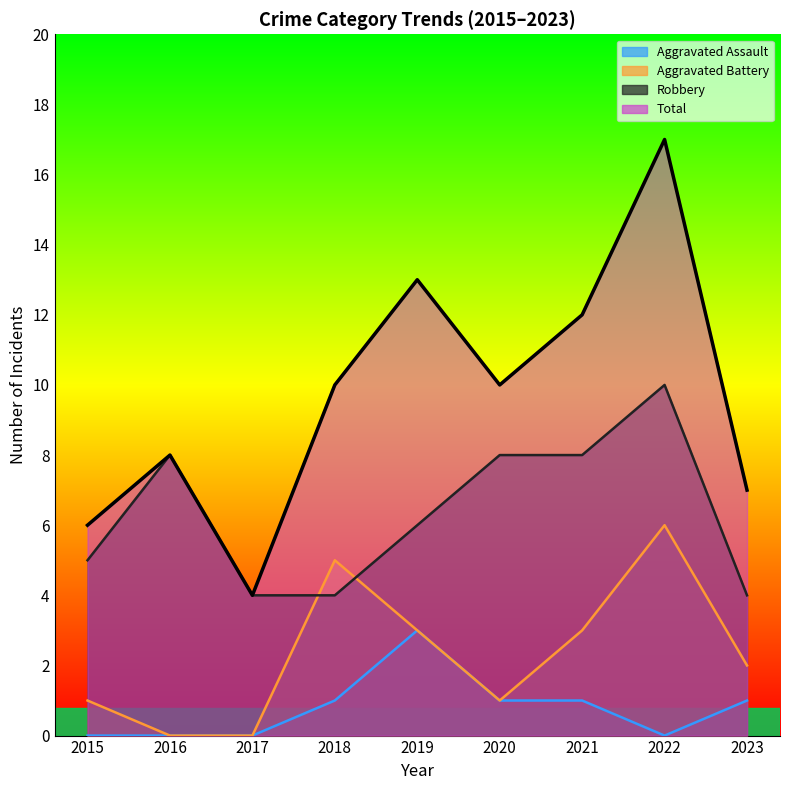

Reading left to right, what are all the values shown in this chart?

Aggravated Assault: 2015=0	2016=0	2017=0	2018=1	2019=3	2020=1	2021=1	2022=0	2023=1
Aggravated Battery: 2015=1	2016=0	2017=0	2018=5	2019=3	2020=1	2021=3	2022=6	2023=2
Robbery: 2015=5	2016=8	2017=4	2018=4	2019=6	2020=8	2021=8	2022=10	2023=4
Total: 2015=6	2016=8	2017=4	2018=10	2019=13	2020=10	2021=12	2022=17	2023=7